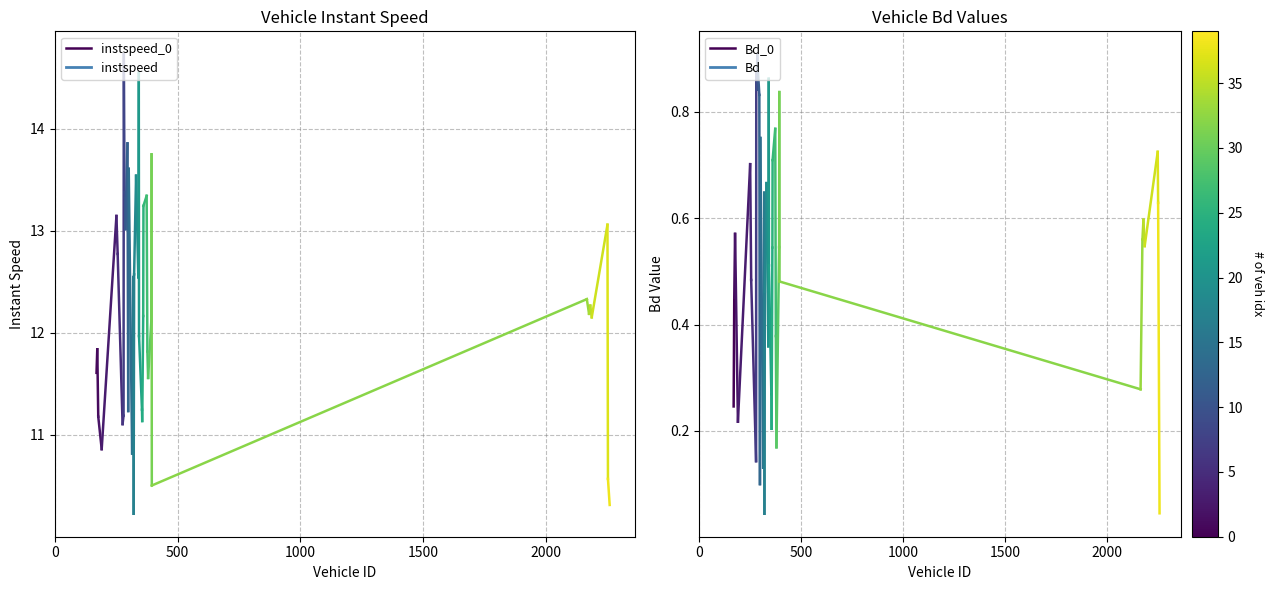

What is the spread (max minus min) of values at 0?

11.4